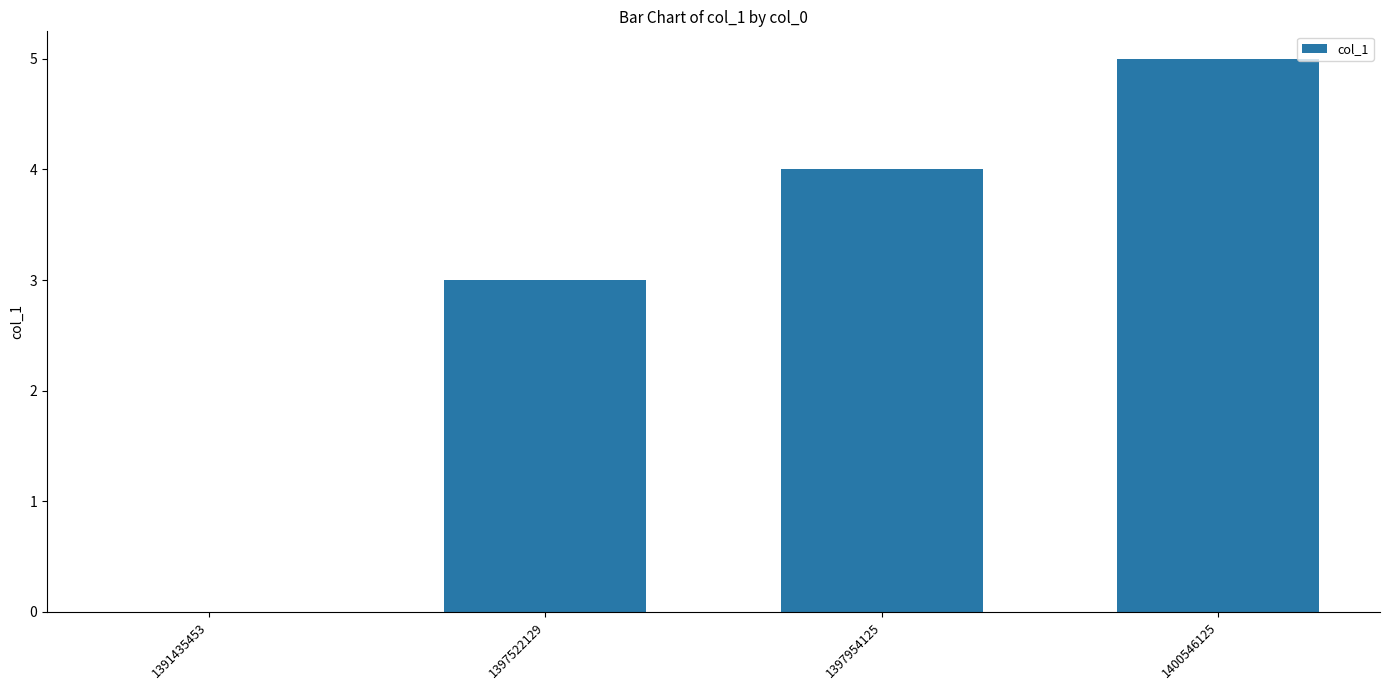

Between 1391435453 and 1397954125, which is larger?

1397954125